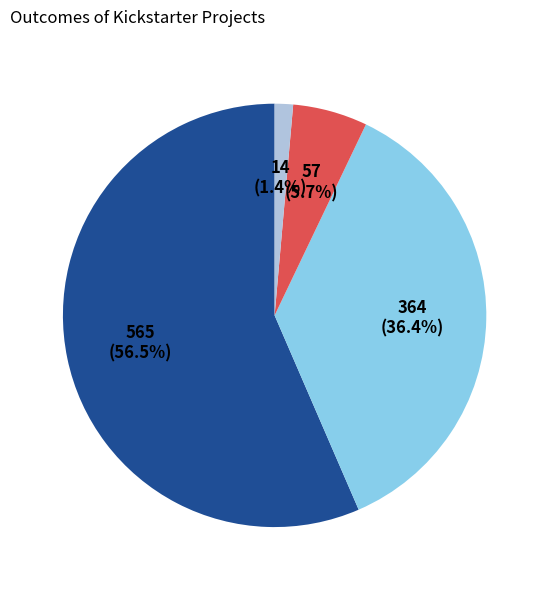

Is there a majority slice in this chart?

Yes